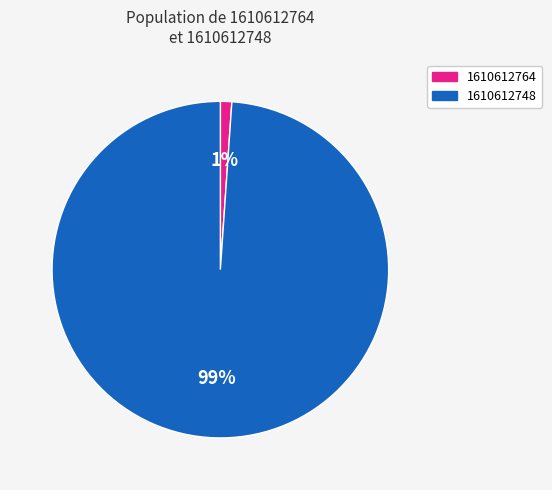

Which has a higher value, 1610612764 or 1610612748?

1610612748